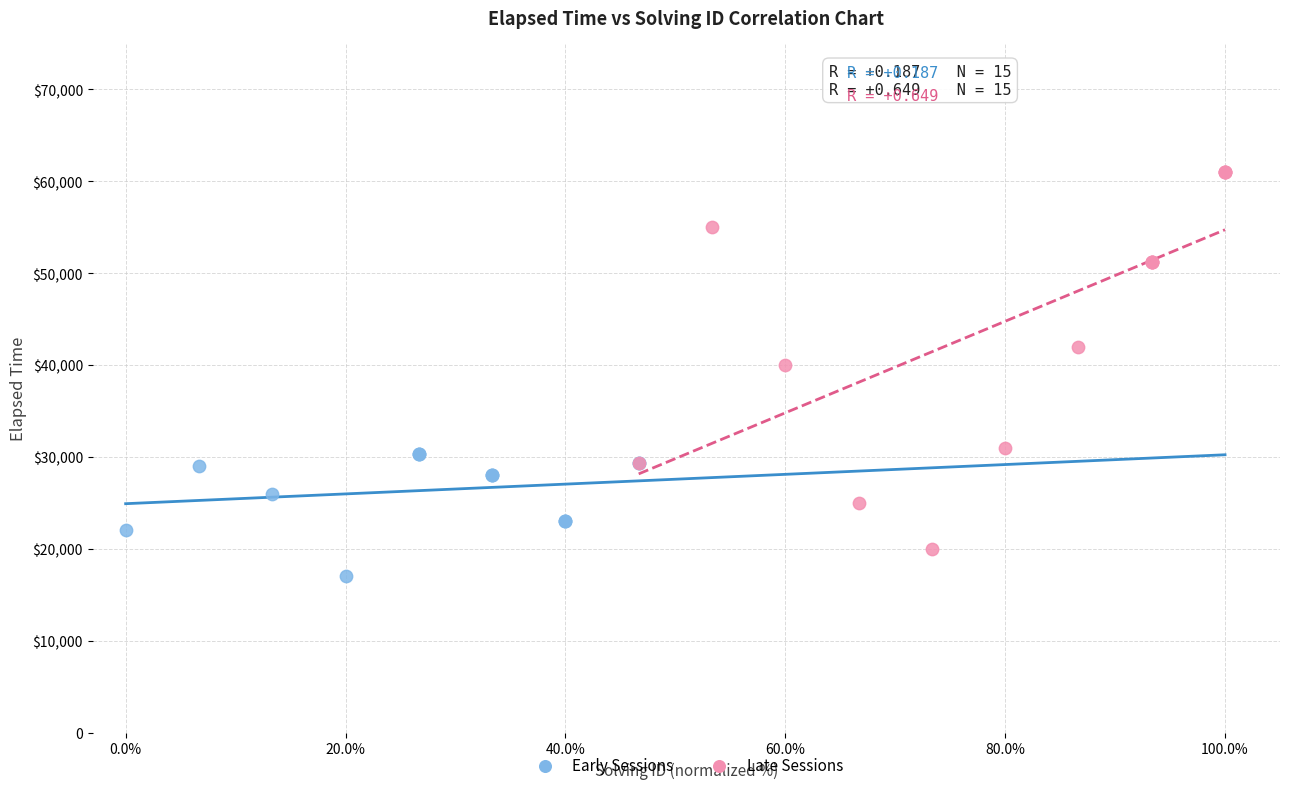

Which series contains the lowest Y value?

Early Sessions